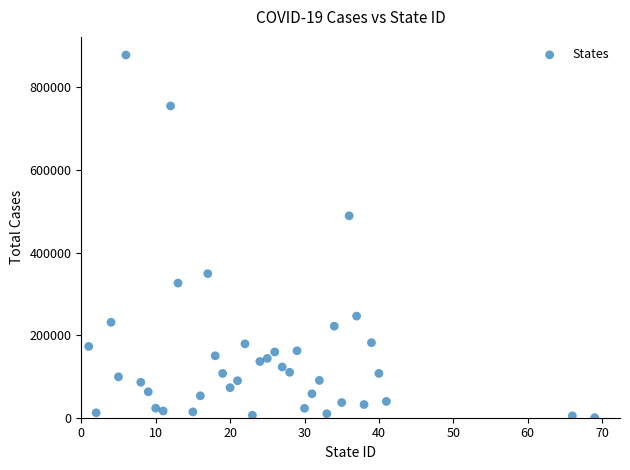

What Y value in the scatter plot is closest to 439216?

489016